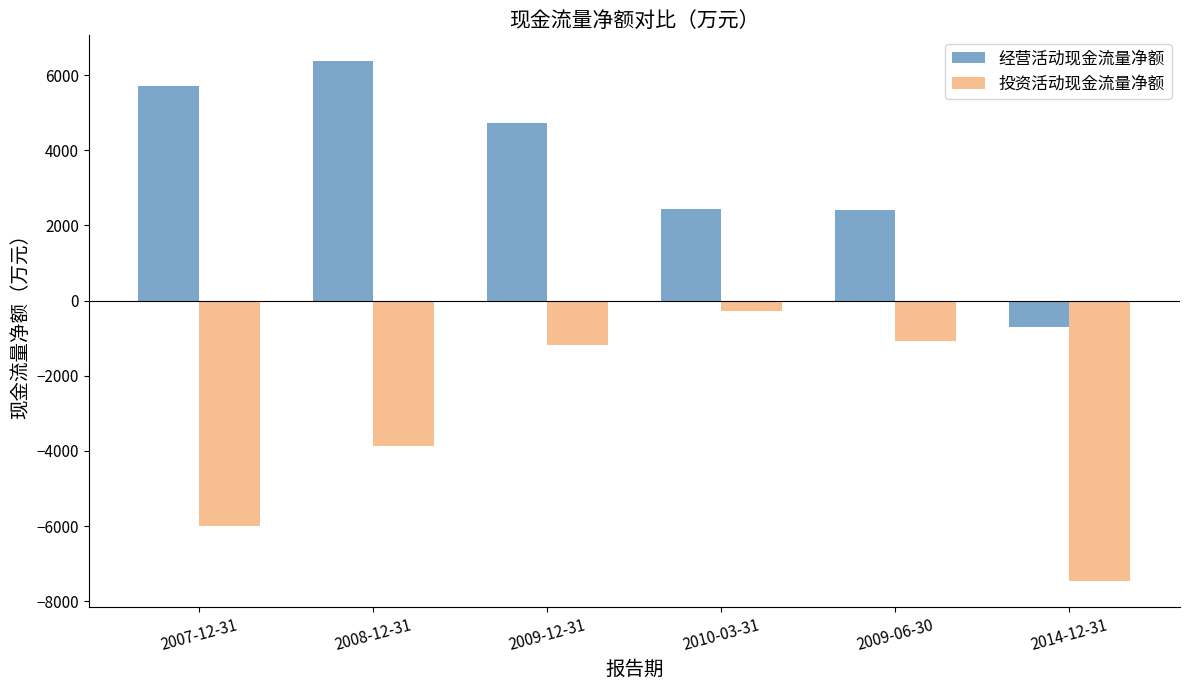

Rank the series by their maximum value, from lowest to highest.

投资活动现金流量净额, 经营活动现金流量净额